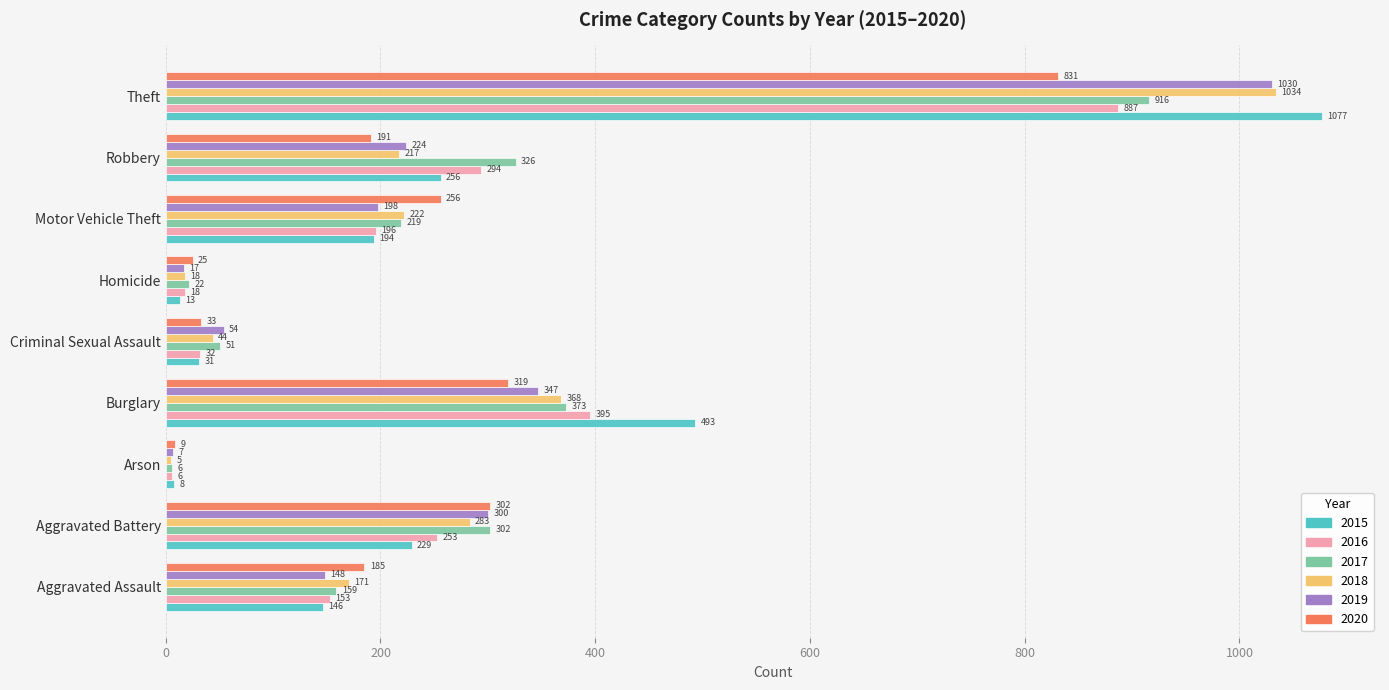

Is it true that 2019 equals 7 at Arson?

True